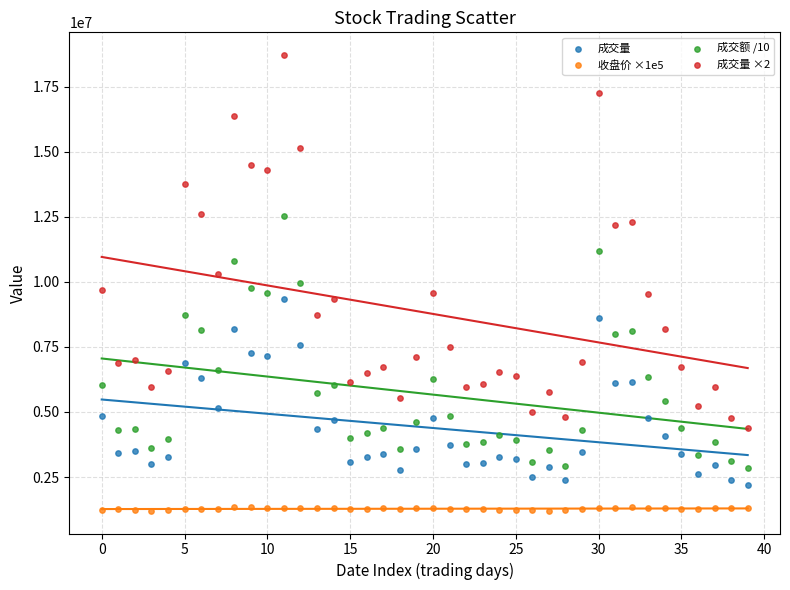

Which series has the widest spread of Y values?

成交量 ×2